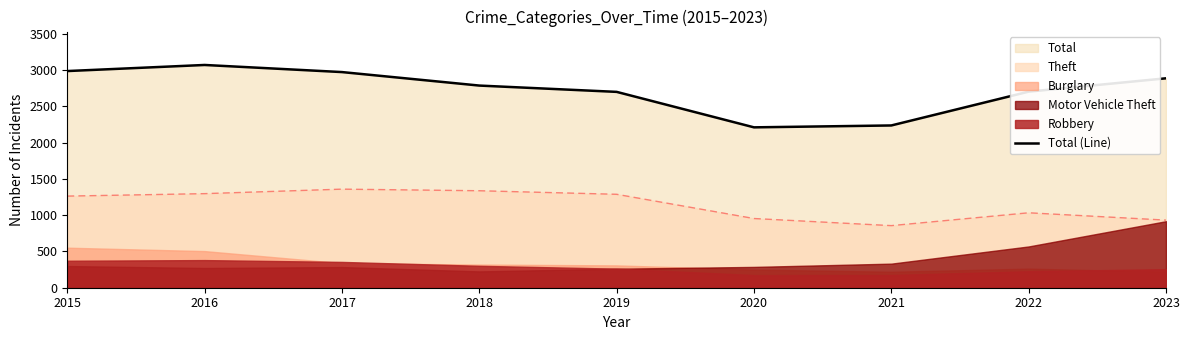

List the labels in order of value, largest first.

2016, 2015, 2017, 2023, 2018, 2022, 2019, 2021, 2020